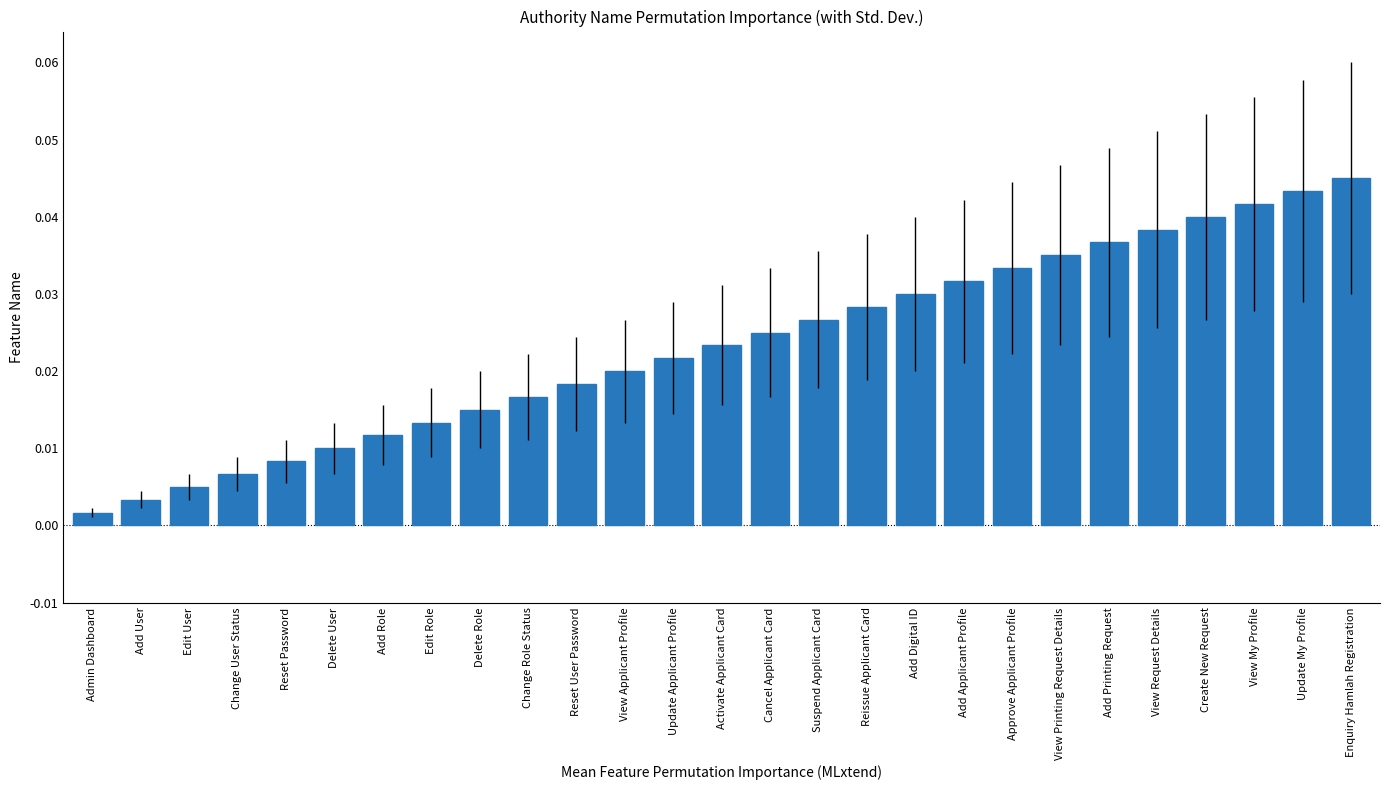

List the labels in order of value, largest first.

Enquiry Hamlah Registration, Update My Profile, View My Profile, Create New Request, View Request Details, Add Printing Request, View Printing Request Details, Approve Applicant Profile, Add Applicant Profile, Add Digital ID, Reissue Applicant Card, Suspend Applicant Card, Cancel Applicant Card, Activate Applicant Card, Update Applicant Profile, View Applicant Profile, Reset User Password, Change Role Status, Delete Role, Edit Role, Add Role, Delete User, Reset Password, Change User Status, Edit User, Add User, Admin Dashboard